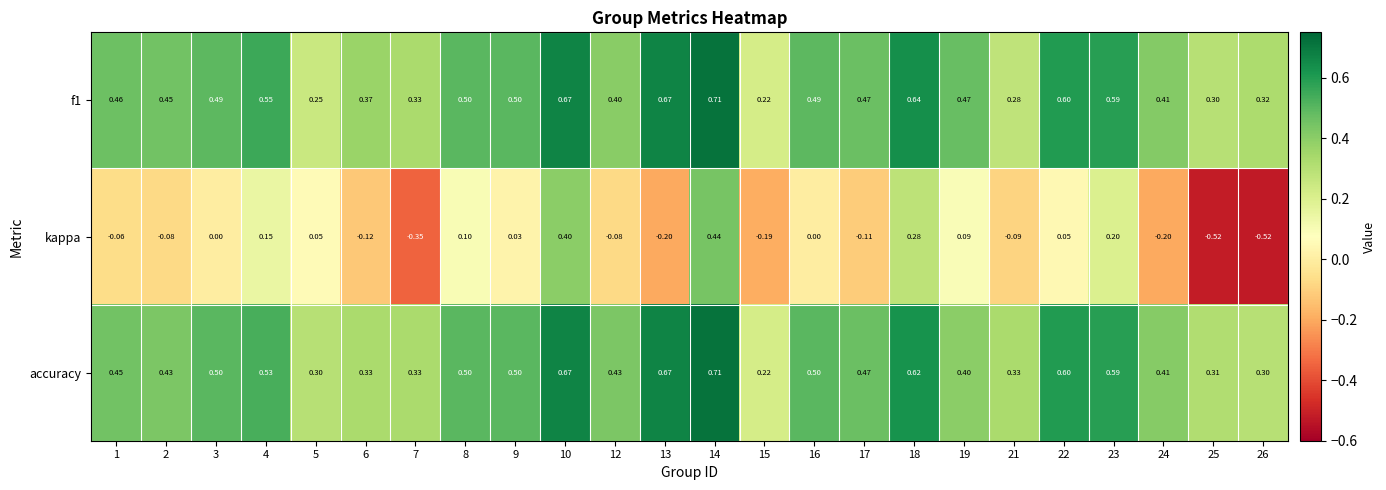

Is the value of kappa at 8 greater than the value of f1 at 18?

No